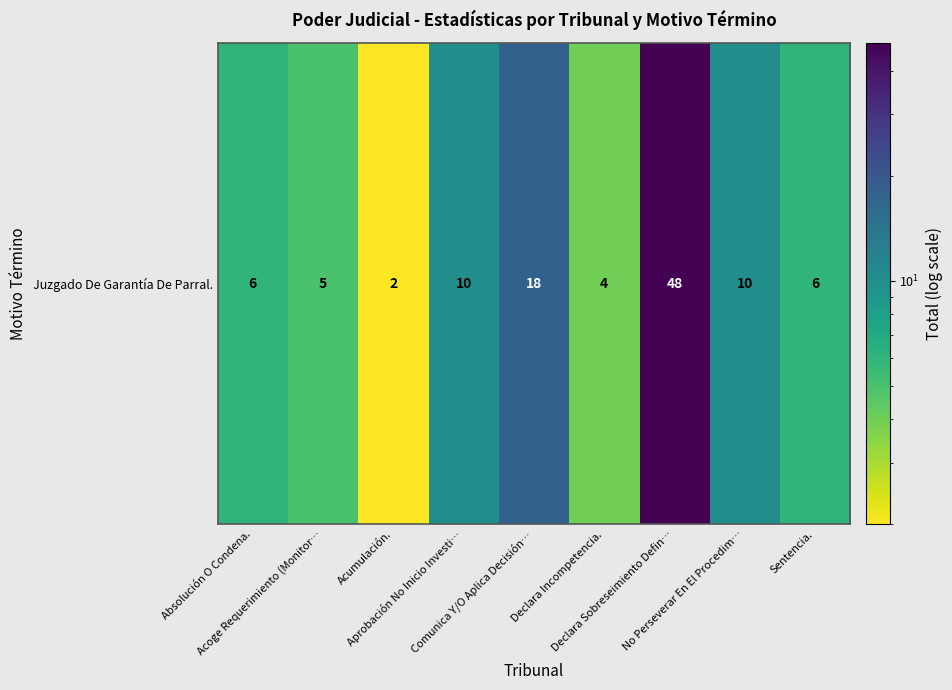

What value does the data have at Comunica Y/O Aplica Decisión…?

18